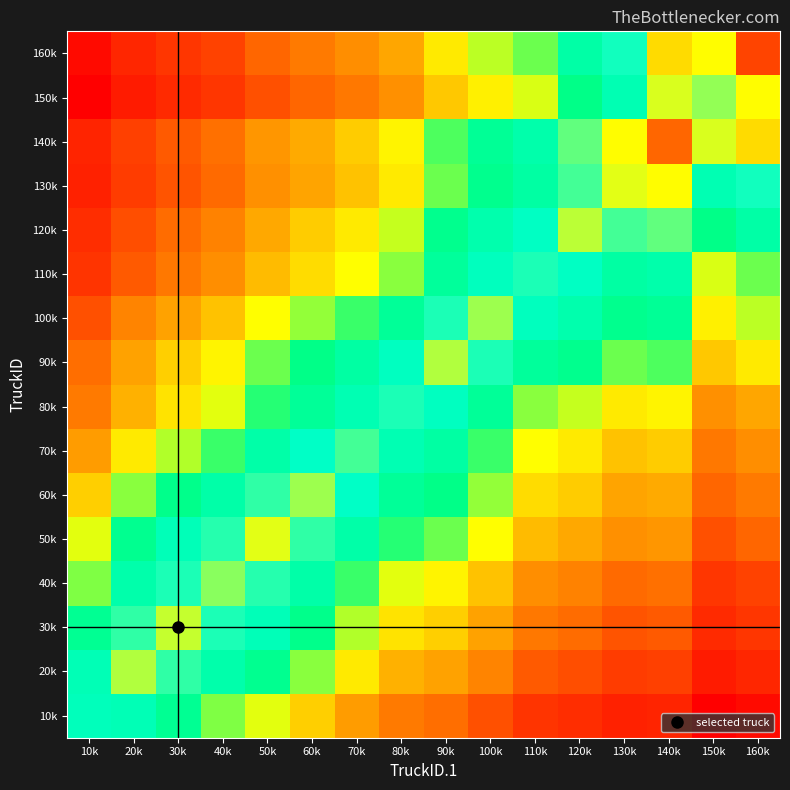

Reading left to right, transcribe all the data shown in this chart.

10k: 10k=40.2	20k=40.2	30k=40.1	40k=39.9	50k=39.8	60k=39.7	70k=39.5	80k=39.4	90k=39.3	100k=39.2	110k=39.0	120k=38.9	130k=38.8	140k=38.9	150k=38.5	160k=38.6
20k: 10k=40.2	20k=40.4	30k=40.3	40k=40.1	50k=40.1	60k=39.9	70k=39.7	80k=39.6	90k=39.5	100k=39.4	110k=39.2	120k=39.2	130k=39.1	140k=39.1	150k=38.8	160k=38.9
30k: 10k=40.1	20k=40.3	30k=40.4	40k=40.3	50k=40.2	60k=40.0	70k=39.9	80k=39.7	90k=39.7	100k=39.5	110k=39.3	120k=39.3	130k=39.2	140k=39.2	150k=38.9	160k=39.0
40k: 10k=39.9	20k=40.1	30k=40.3	40k=40.4	50k=40.3	60k=40.1	70k=40.0	80k=39.8	90k=39.8	100k=39.6	110k=39.4	120k=39.4	130k=39.3	140k=39.3	150k=39.0	160k=39.1
50k: 10k=39.8	20k=40.1	30k=40.2	40k=40.3	50k=40.5	60k=40.3	70k=40.1	80k=40.0	90k=39.9	100k=39.8	110k=39.6	120k=39.6	130k=39.5	140k=39.5	150k=39.2	160k=39.3
60k: 10k=39.7	20k=39.9	30k=40.0	40k=40.1	50k=40.3	60k=40.4	70k=40.2	80k=40.1	90k=40.0	100k=39.9	110k=39.7	120k=39.7	130k=39.5	140k=39.6	150k=39.3	160k=39.4
70k: 10k=39.5	20k=39.7	30k=39.9	40k=40.0	50k=40.1	60k=40.2	70k=40.3	80k=40.2	90k=40.1	100k=40.0	110k=39.8	120k=39.7	130k=39.6	140k=39.7	150k=39.4	160k=39.4
80k: 10k=39.4	20k=39.6	30k=39.7	40k=39.8	50k=40.0	60k=40.1	70k=40.2	80k=40.3	90k=40.2	100k=40.1	110k=39.9	120k=39.8	130k=39.7	140k=39.8	150k=39.5	160k=39.6
90k: 10k=39.3	20k=39.5	30k=39.7	40k=39.8	50k=39.9	60k=40.0	70k=40.1	80k=40.2	90k=40.4	100k=40.3	110k=40.1	120k=40.0	130k=39.9	140k=40.0	150k=39.6	160k=39.7
100k: 10k=39.2	20k=39.4	30k=39.5	40k=39.6	50k=39.8	60k=39.9	70k=40.0	80k=40.1	90k=40.3	100k=40.4	110k=40.2	120k=40.2	130k=40.0	140k=40.1	150k=39.8	160k=39.9
110k: 10k=39.0	20k=39.2	30k=39.3	40k=39.4	50k=39.6	60k=39.7	70k=39.8	80k=39.9	90k=40.1	100k=40.2	110k=40.3	120k=40.2	130k=40.1	140k=40.1	150k=39.8	160k=39.9
120k: 10k=38.9	20k=39.2	30k=39.3	40k=39.4	50k=39.6	60k=39.7	70k=39.7	80k=39.8	90k=40.0	100k=40.2	110k=40.2	120k=40.4	130k=40.3	140k=40.3	150k=40.0	160k=40.1
130k: 10k=38.8	20k=39.1	30k=39.2	40k=39.3	50k=39.5	60k=39.5	70k=39.6	80k=39.7	90k=39.9	100k=40.0	110k=40.1	120k=40.3	130k=40.5	140k=40.5	150k=40.2	160k=40.3
140k: 10k=38.9	20k=39.1	30k=39.2	40k=39.3	50k=39.5	60k=39.6	70k=39.7	80k=39.8	90k=40.0	100k=40.1	110k=40.1	120k=40.3	130k=40.5	140k=40.8	150k=40.4	160k=40.5
150k: 10k=38.5	20k=38.8	30k=38.9	40k=39.0	50k=39.2	60k=39.3	70k=39.4	80k=39.5	90k=39.6	100k=39.8	110k=39.8	120k=40.0	130k=40.2	140k=40.4	150k=40.4	160k=40.5
160k: 10k=38.6	20k=38.9	30k=39.0	40k=39.1	50k=39.3	60k=39.4	70k=39.4	80k=39.6	90k=39.7	100k=39.9	110k=39.9	120k=40.1	130k=40.3	140k=40.5	150k=40.5	160k=40.8